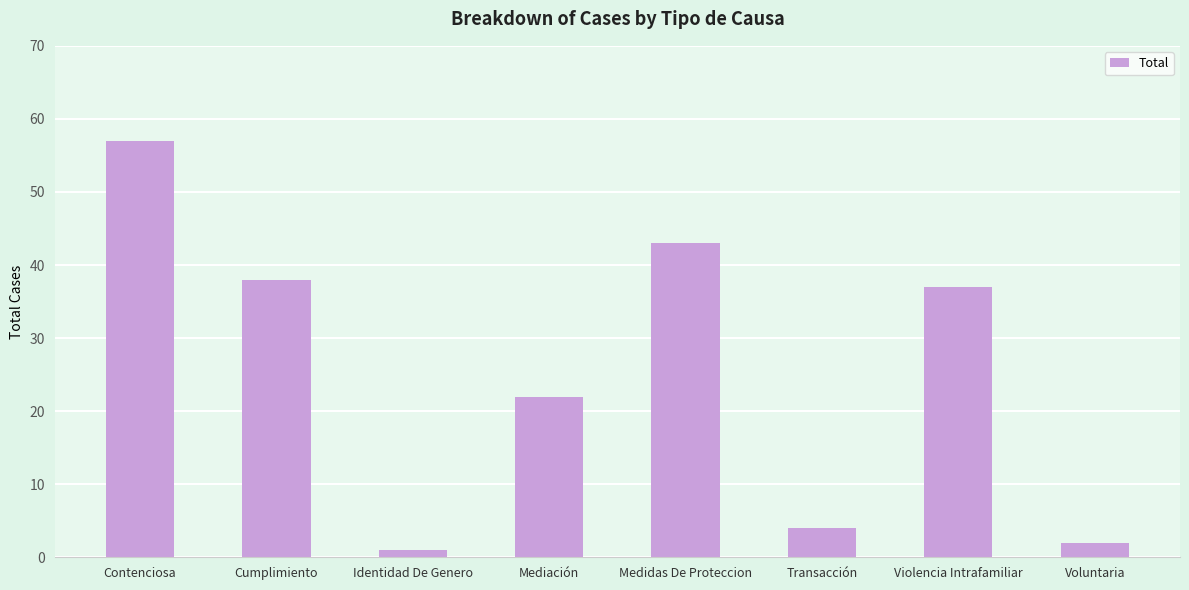

Are the bars grouped side by side (vs. stacked)?

No